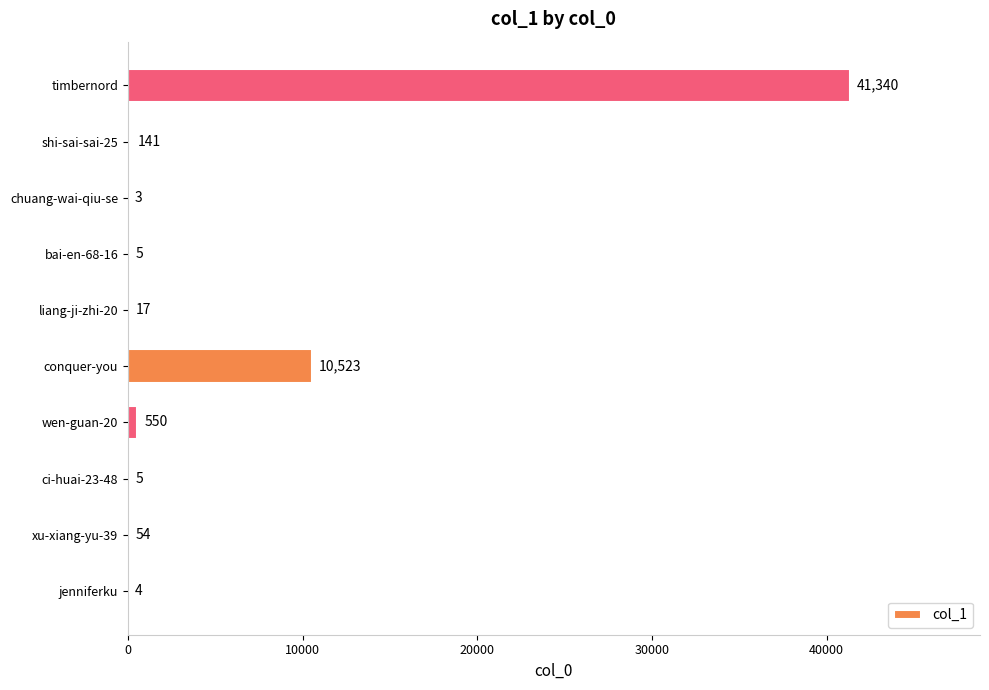

At which category does the chart reach its peak across all series?

timbernord